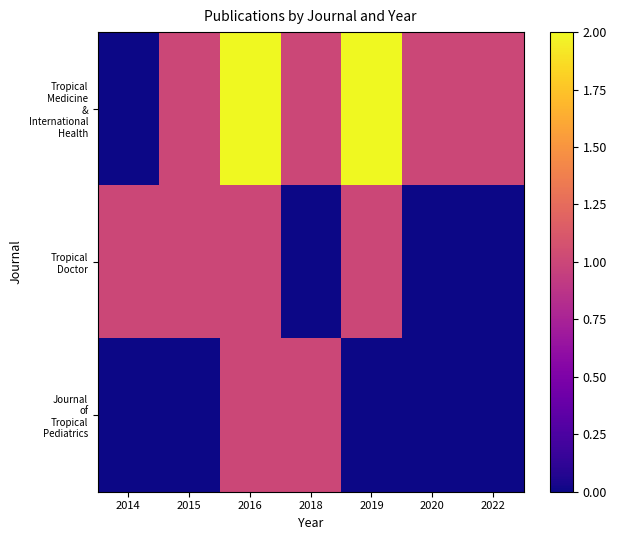

Rank the series by their average value, from lowest to highest.

Journal of Tropical Pediatrics, Tropical Doctor, Tropical Medicine & International Health